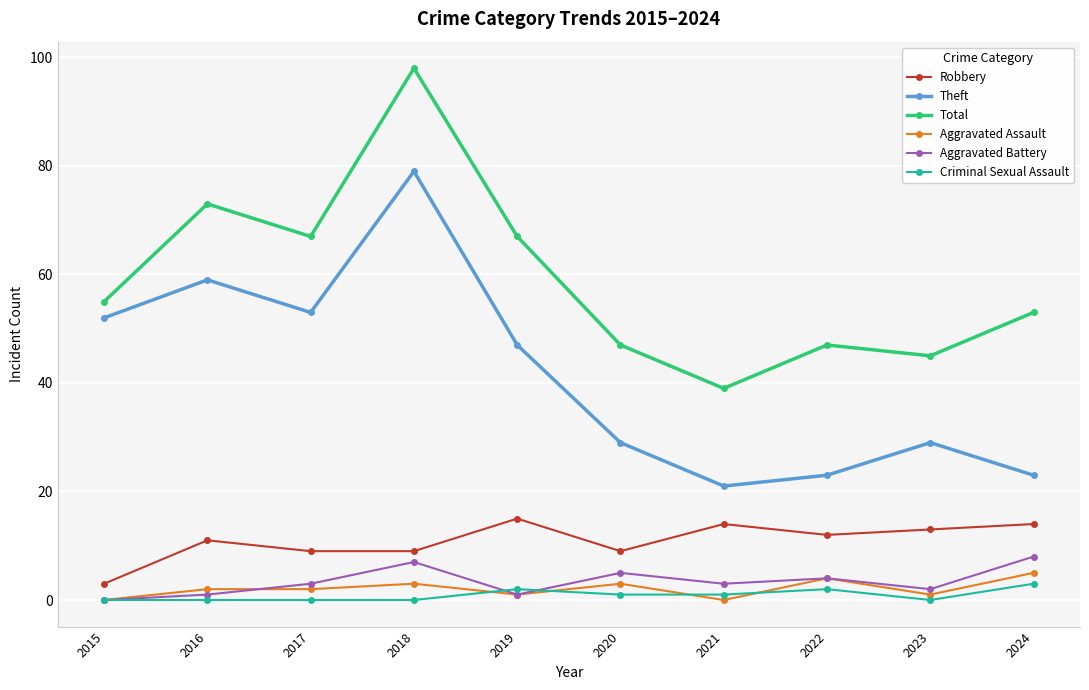

Which label corresponds to the largest value in the chart?

2018